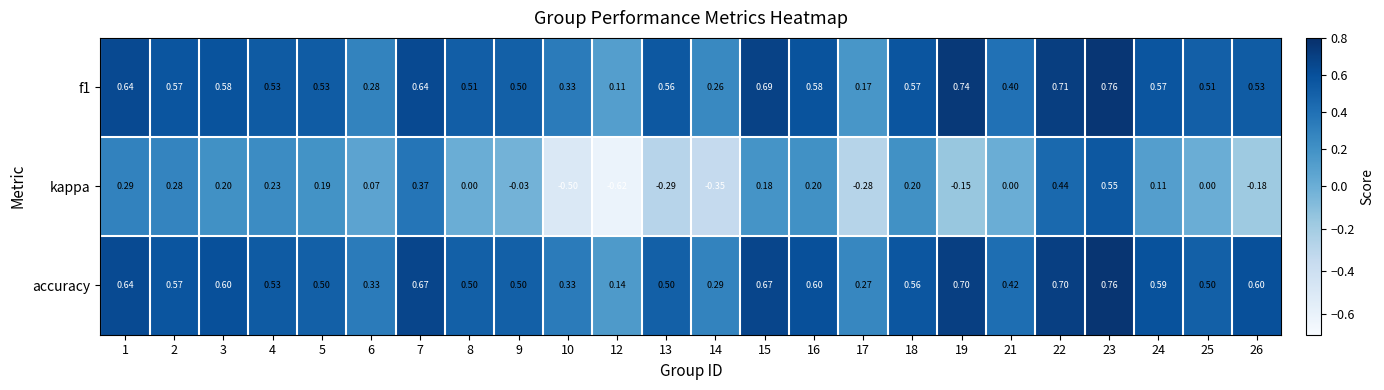

Which series has the largest total across all categories?

accuracy